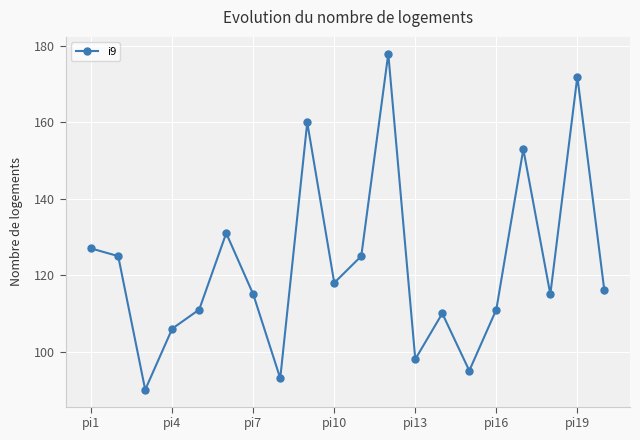

What is the smallest value displayed?

90